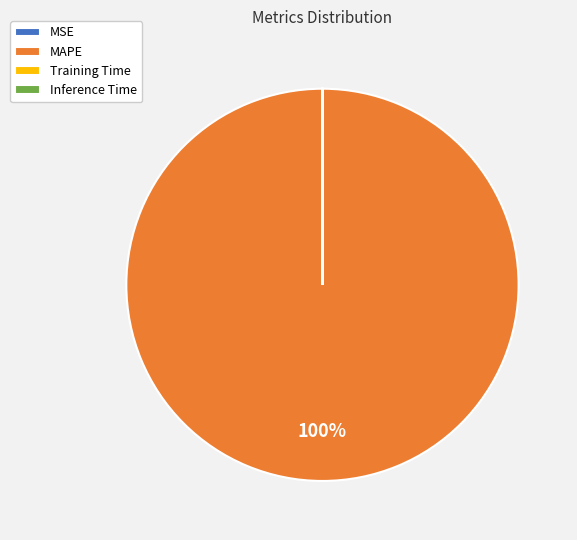

Which category accounts for the majority?

MAPE